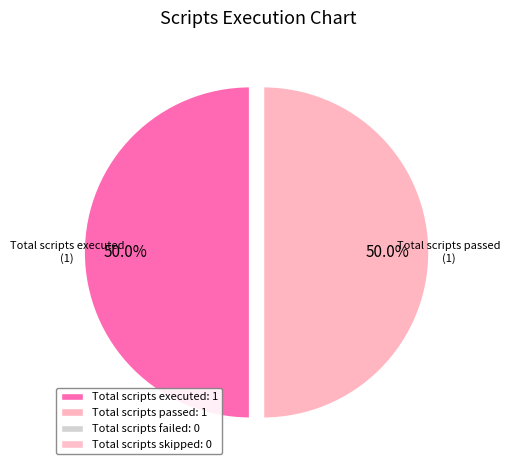

Which category has the biggest portion of the pie?

Total scripts executed